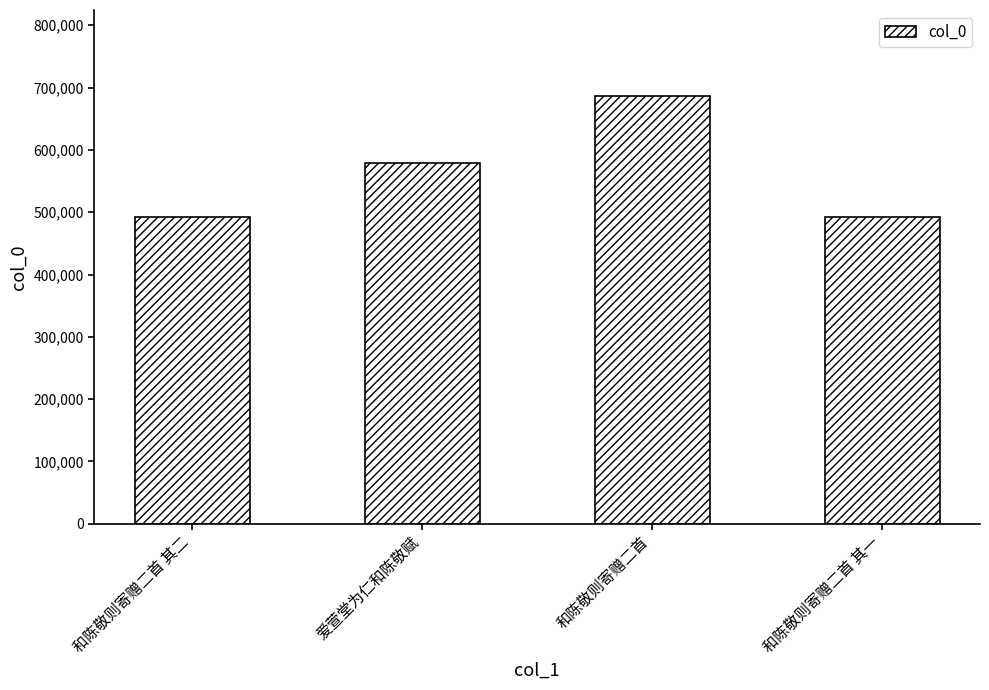

What is the ratio of the value at 和陈敬则寄赠二首 其一 to the value at 和陈敬则寄赠二首 其二?

1.0